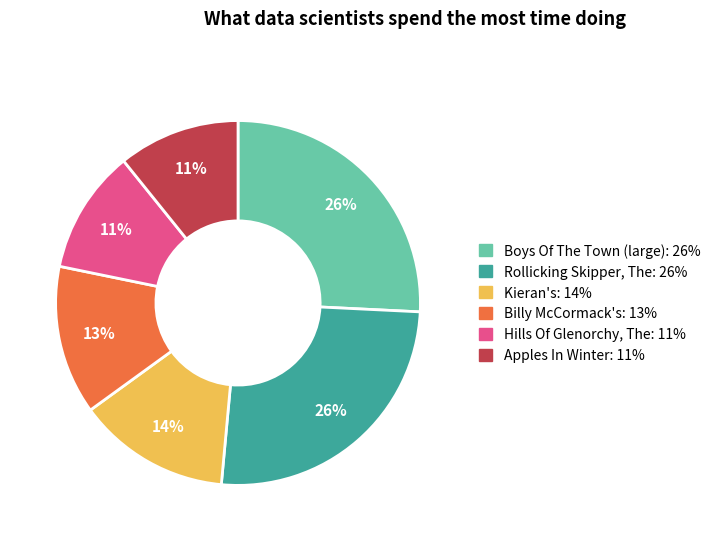

Does any single category account for the majority?

No